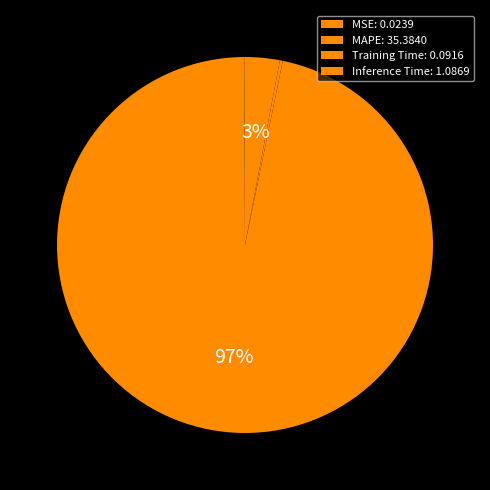

What is the majority slice?

MAPE